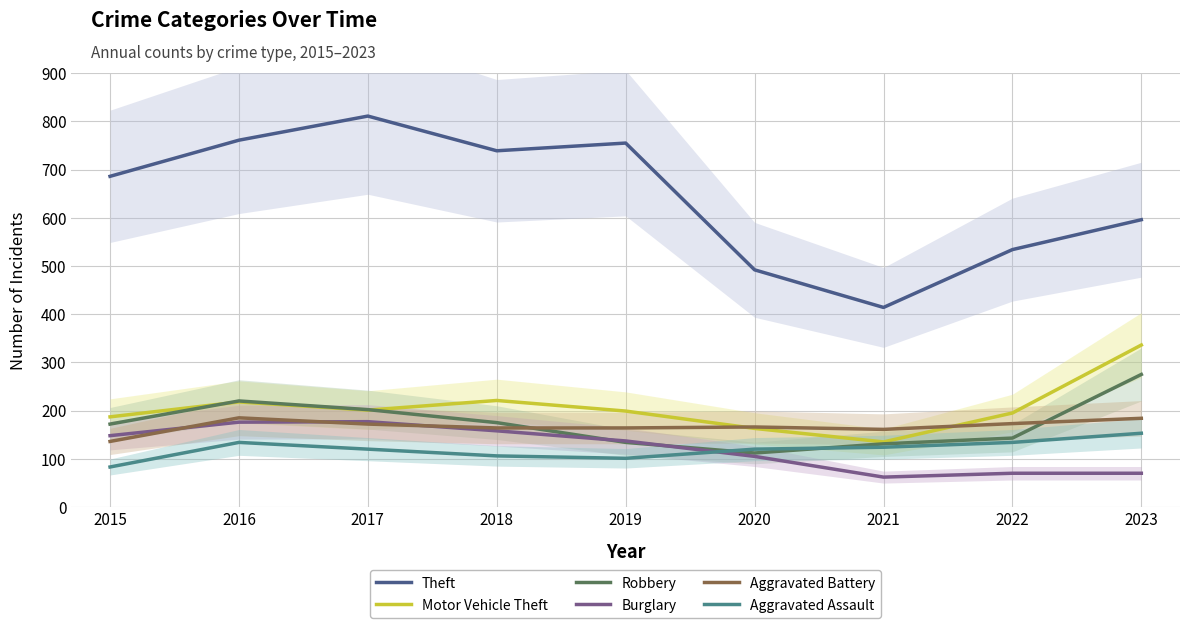

Where is the first local minimum for Robbery?

2020